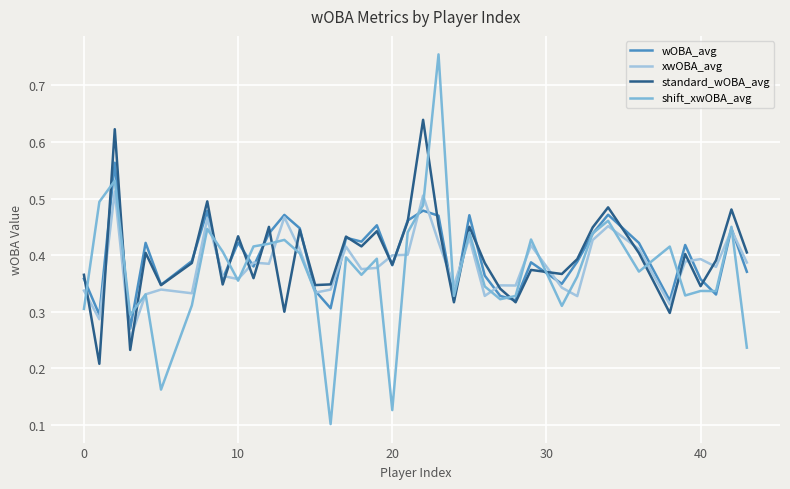

How many distinct data groups are displayed?

4